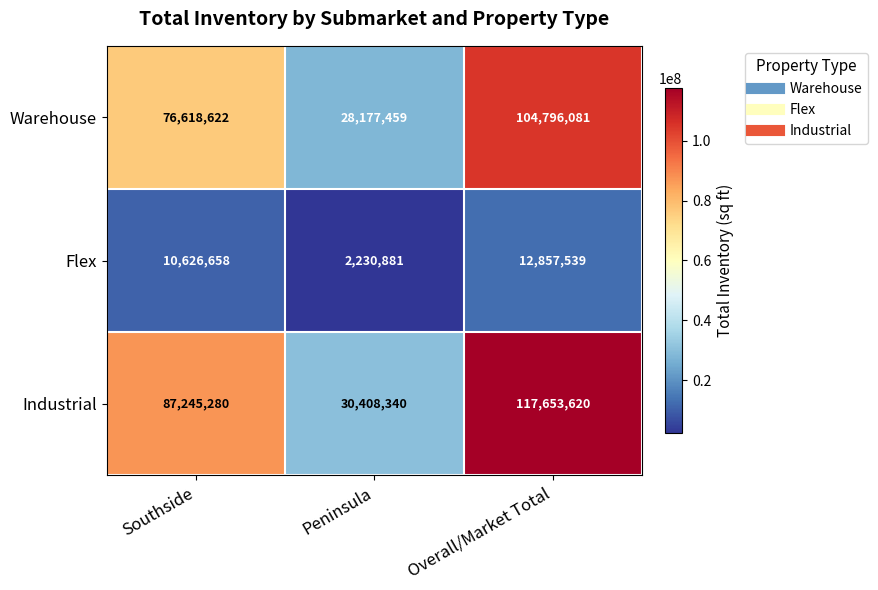

Count the number of categories in the chart.

3